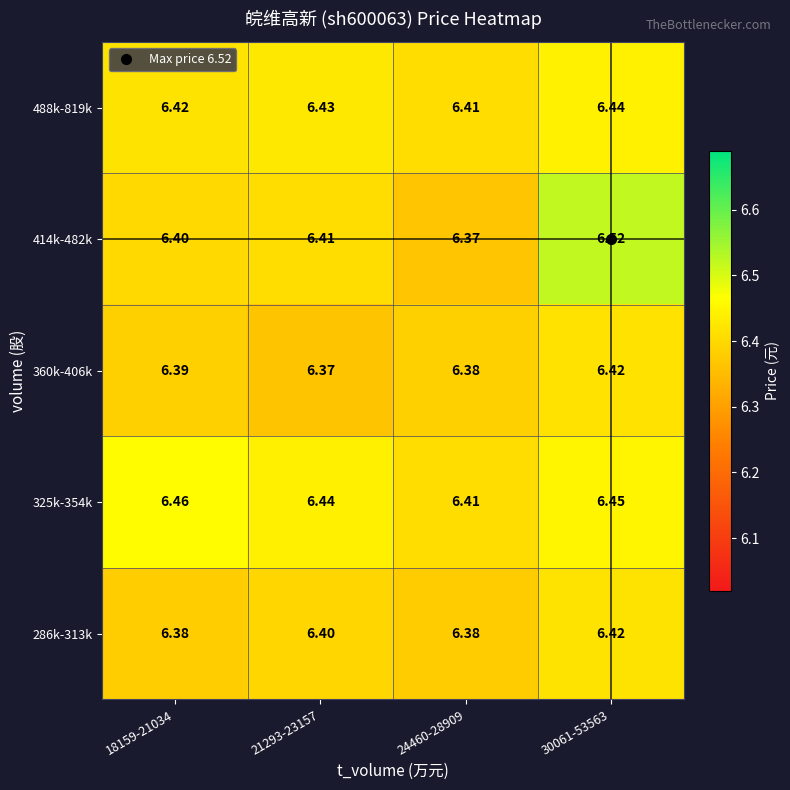

Is the value of 488k-819k at 21293-23157 greater than the value of 286k-313k at 21293-23157?

Yes